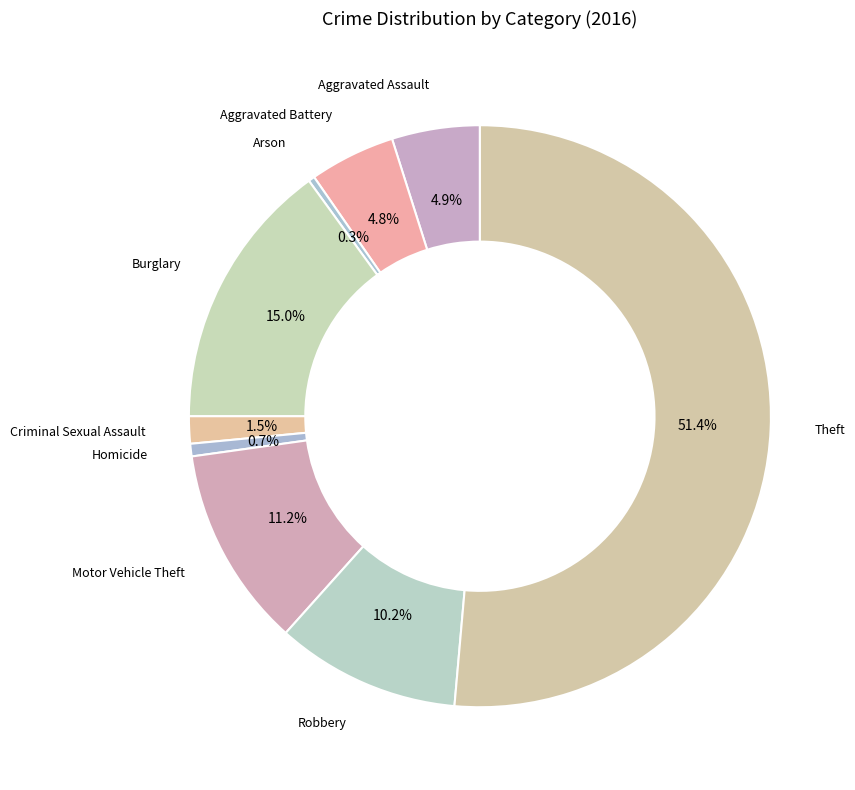

Is the sum of Aggravated Battery and Arson greater than half?

No